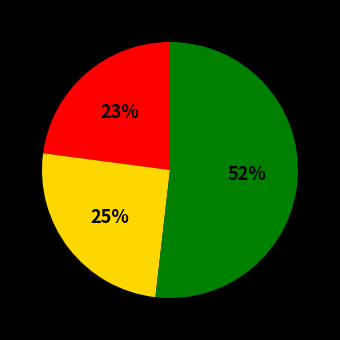

Count the number of slices in the pie.

3